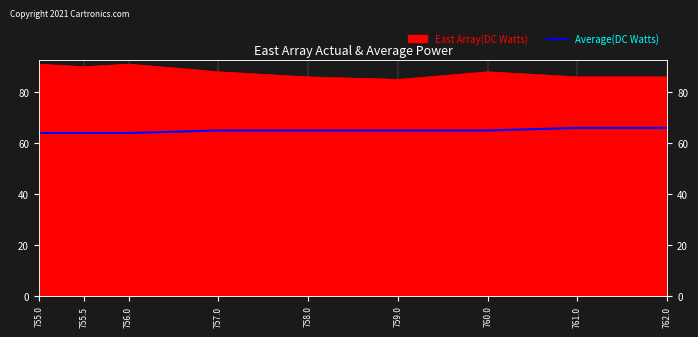

True or false: there are more than 1 points higher than both neighbors.

False